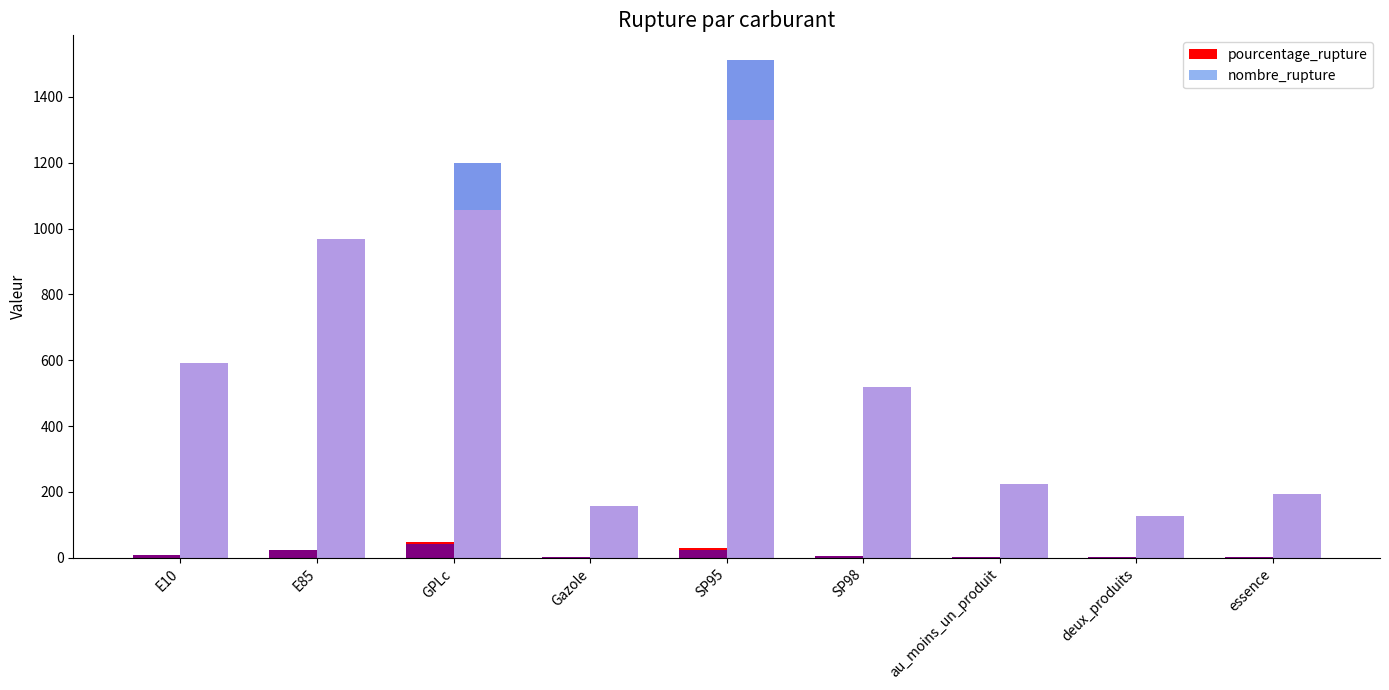

Reading left to right, extract all data points from this chart.

pourcentage_rupture: 7.7	23.3	46.6	1.6	28.4	6.1	2.3	1.3	2.0
nombre_rupture: 592.0	967.0	1199.0	156.0	1511.0	520.0	224.0	126.0	194.0